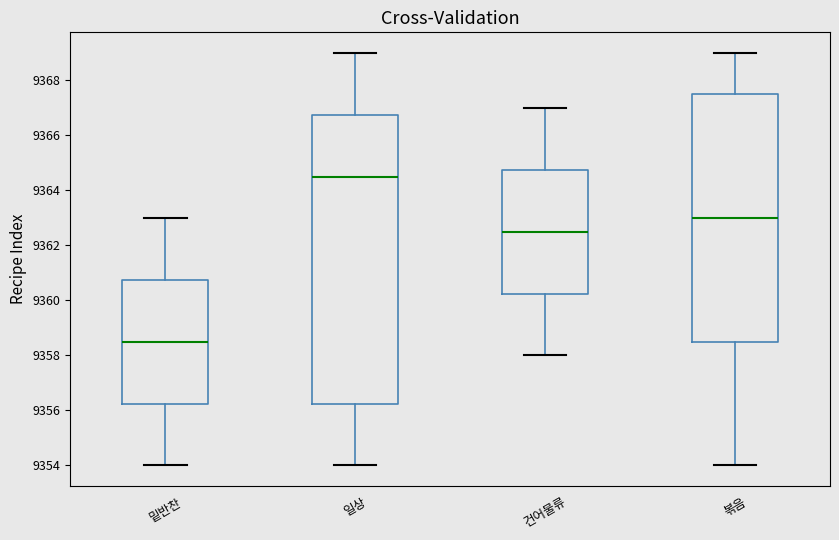

Reading left to right, transcribe this box plot: for each box, give where its median line is, the range the box spans, and where its two whiskers end, as read against the y-axis. The values are not printed on the chart, so give them approximately, as read against the axis.

밑반찬: median 9358.6, box 9356.2 to 9360.8, whiskers 9354.0 to 9363.0
일상: median 9364.6, box 9356.2 to 9366.8, whiskers 9354.0 to 9369.0
건어물류: median 9362.6, box 9360.2 to 9364.8, whiskers 9358.0 to 9367.0
볶음: median 9363.0, box 9358.6 to 9367.6, whiskers 9354.0 to 9369.0